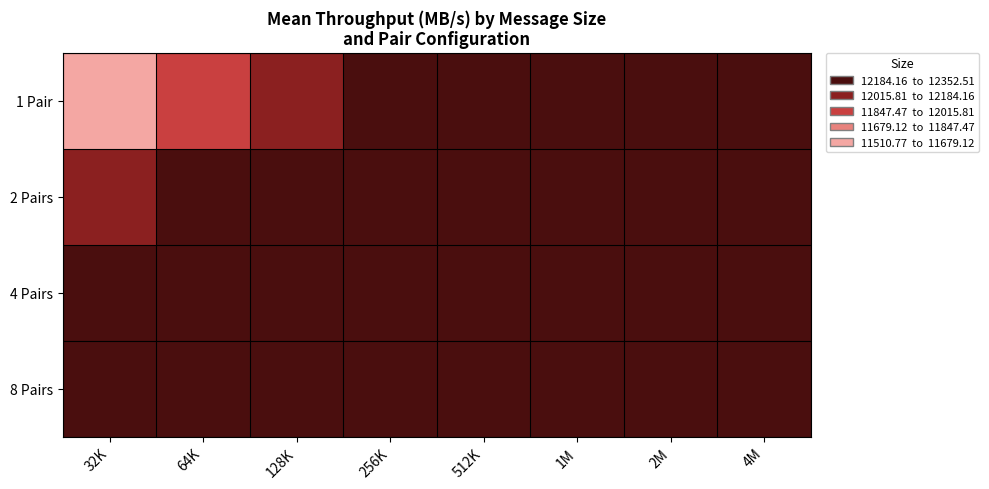

Reading left to right, extract all data points from this chart.

1 Pair: 32K=11510.8	64K=11911.7	128K=12098.3	256K=12216.5	512K=12270.2	1M=12305.2	2M=12318.6	4M=12323.5
2 Pairs: 32K=12161.5	64K=12285.7	128K=12318.0	256K=12329.8	512K=12338.3	1M=12351.4	2M=12351.7	4M=12352.5
4 Pairs: 32K=12311.8	64K=12315.0	128K=12323.7	256K=12323.5	512K=12313.4	1M=12328.8	2M=12350.0	4M=12350.1
8 Pairs: 32K=12295.0	64K=12295.0	128K=12295.0	256K=12295.0	512K=12295.0	1M=12295.0	2M=12295.0	4M=12295.0